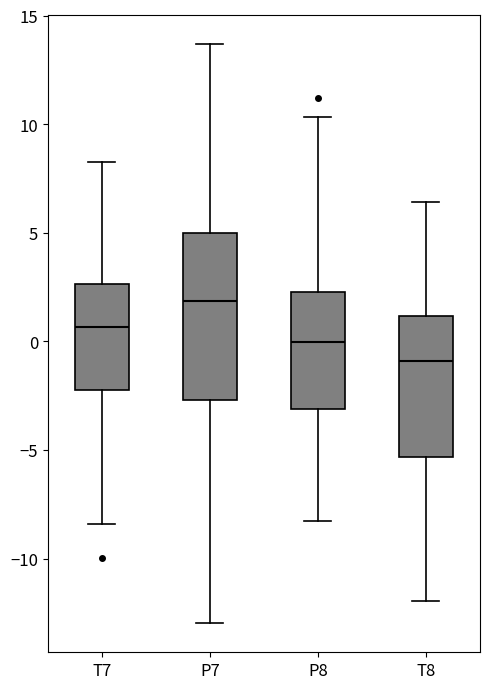

Comparing the boxes themselves (not the whiskers), which one is the tallest?

P7